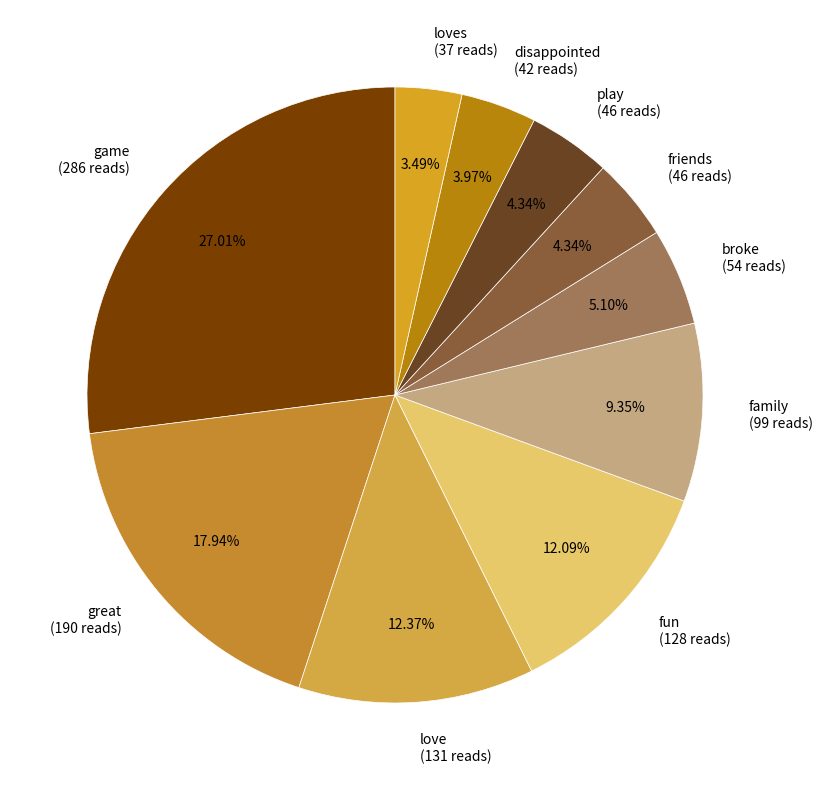

Is the sum of friends (46 reads) and disappointed (42 reads) greater than half?

No